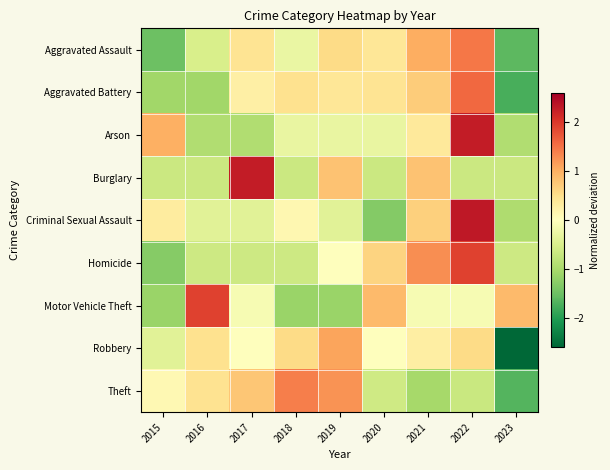

Reading left to right, what are all the values shown in this chart?

Aggravated Assault: 2015=-1.5	2016=-0.5	2017=0.4	2018=-0.3	2019=0.6	2020=0.4	2021=1.0	2022=1.5	2023=-1.6
Aggravated Battery: 2015=-1.1	2016=-1.1	2017=0.3	2018=0.5	2019=0.4	2020=0.4	2021=0.7	2022=1.6	2023=-1.7
Arson: 2015=1.0	2016=-0.9	2017=-0.9	2018=-0.3	2019=-0.3	2020=-0.3	2021=0.4	2022=2.3	2023=-0.9
Burglary: 2015=-0.6	2016=-0.6	2017=2.3	2018=-0.6	2019=0.8	2020=-0.6	2021=0.8	2022=-0.6	2023=-0.6
Criminal Sexual Assault: 2015=0.3	2016=-0.4	2017=-0.4	2018=0.1	2019=-0.4	2020=-1.3	2021=0.7	2022=2.3	2023=-0.9
Homicide: 2015=-1.3	2016=-0.6	2017=-0.6	2018=-0.6	2019=0.0	2020=0.6	2021=1.3	2022=1.9	2023=-0.6
Motor Vehicle Theft: 2015=-1.1	2016=1.9	2017=-0.1	2018=-1.1	2019=-1.1	2020=0.9	2021=-0.1	2022=-0.1	2023=0.9
Robbery: 2015=-0.4	2016=0.5	2017=-0.0	2018=0.5	2019=1.1	2020=0.0	2021=0.3	2022=0.6	2023=-2.6
Theft: 2015=0.1	2016=0.5	2017=0.8	2018=1.4	2019=1.2	2020=-0.6	2021=-1.0	2022=-0.7	2023=-1.7